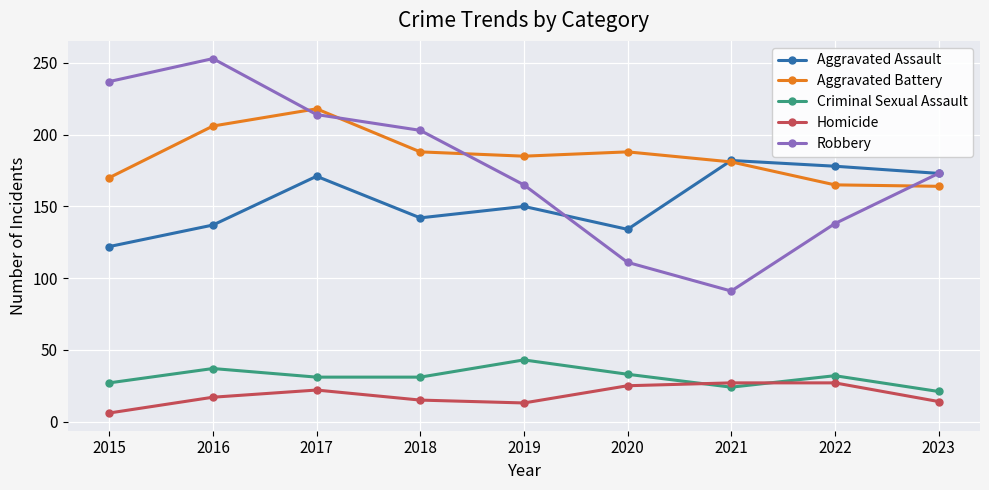

The value of Robbery at 2019 is 225. True or false?

False